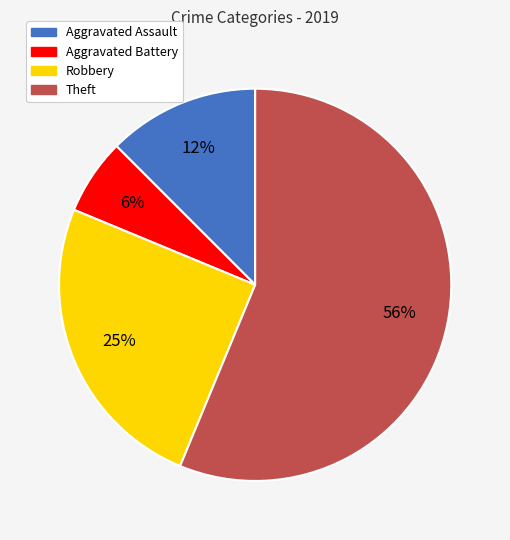

Between Theft and Aggravated Battery, which is larger?

Theft